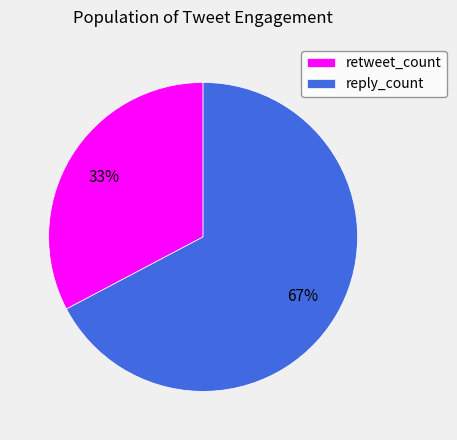

The reply_count slice represents 76% of the pie. True or false?

False